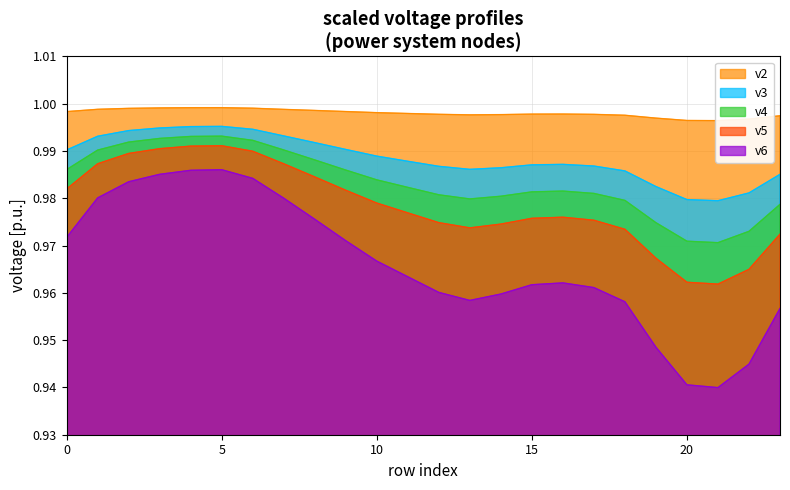

The value of v5 at 15 is 1.5. True or false?

False